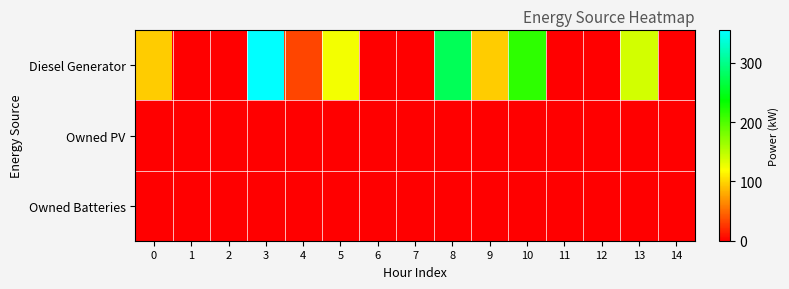

Reading right to left, what are all the values shown in this chart?

Diesel Generator: 14=0	13=139	12=0	11=0	10=216	9=95	8=276	7=0	6=0	5=124	4=33	3=355	2=0	1=0	0=95
Owned PV: 14=0	13=0	12=0	11=0	10=0	9=0	8=0	7=0	6=0	5=0	4=0	3=0	2=0	1=0	0=0
Owned Batteries: 14=0	13=0	12=0	11=0	10=0	9=0	8=0	7=0	6=0	5=0	4=0	3=0	2=0	1=0	0=0